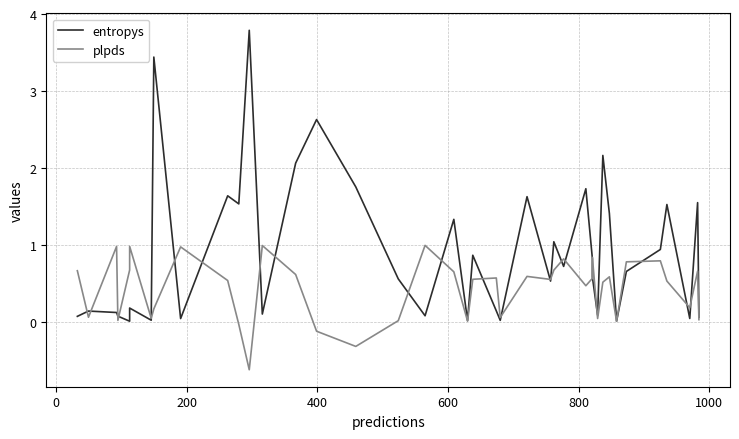

How many intersections are there between plpds and entropys?

23